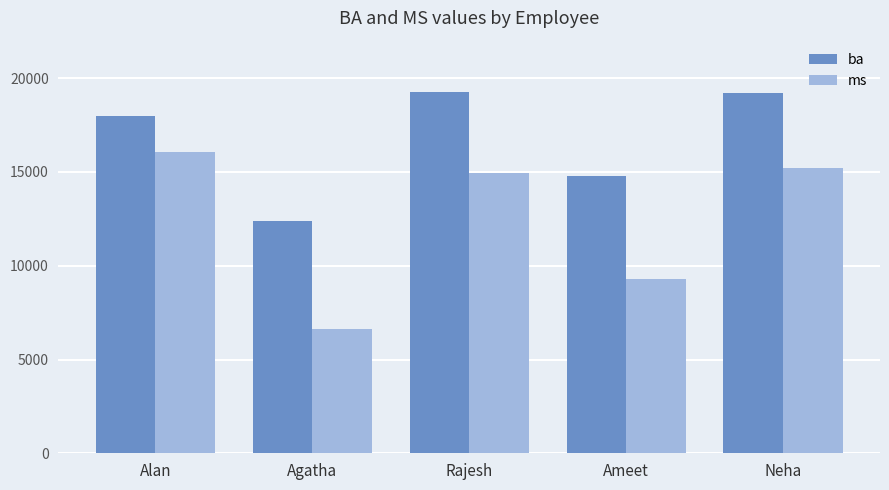

At which label is ba closest to 15820?

Ameet